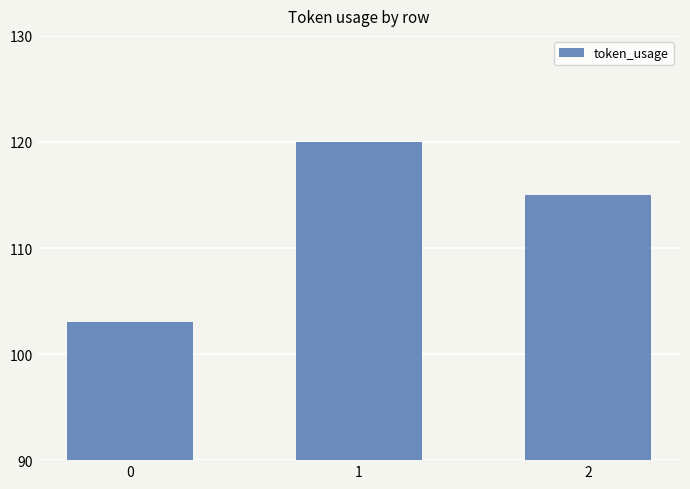

Are the bars grouped side by side (vs. stacked)?

No